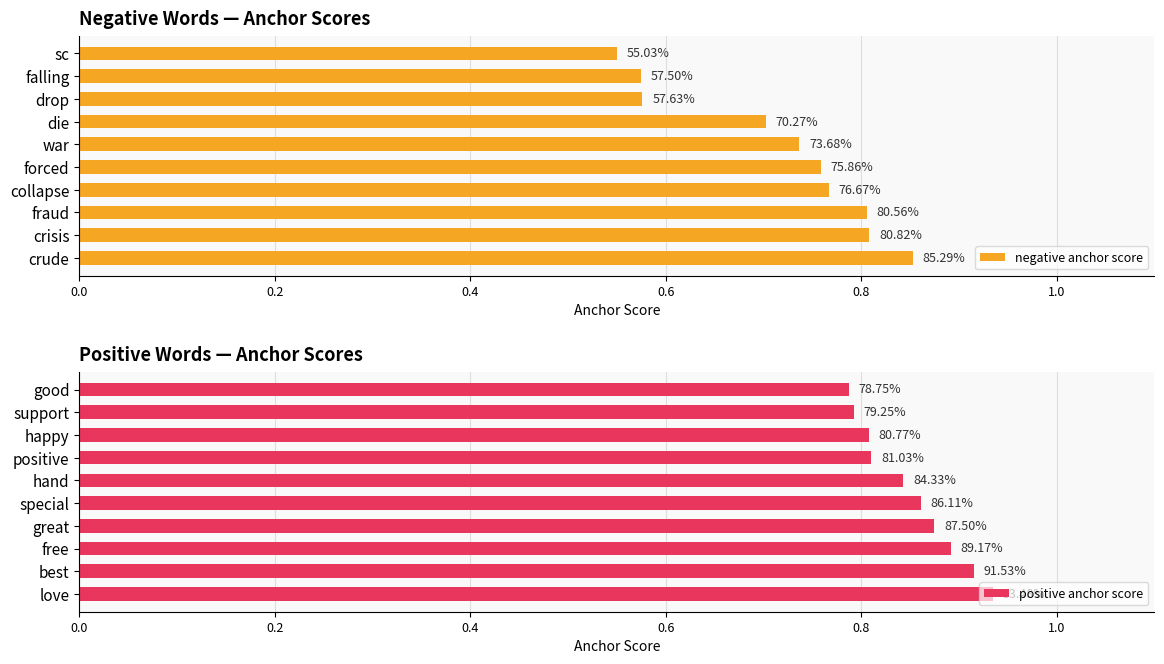

What is the sum of all negative anchor score values?

7.1